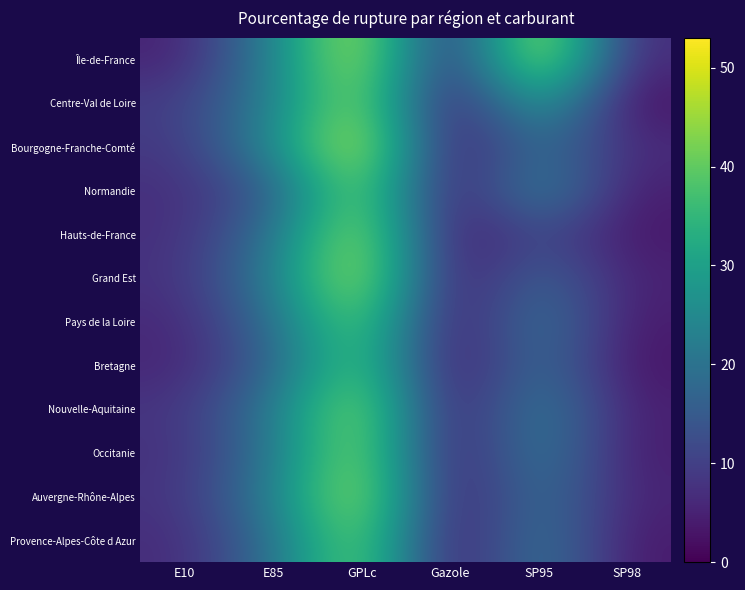

What is the greatest value displayed?

52.8